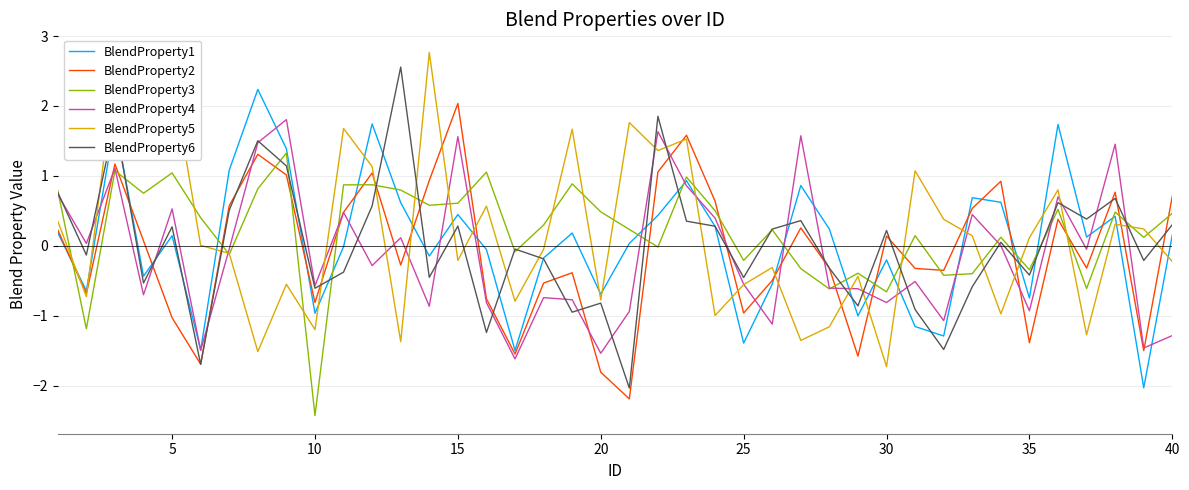

Which series has the largest total across all categories?

BlendProperty3